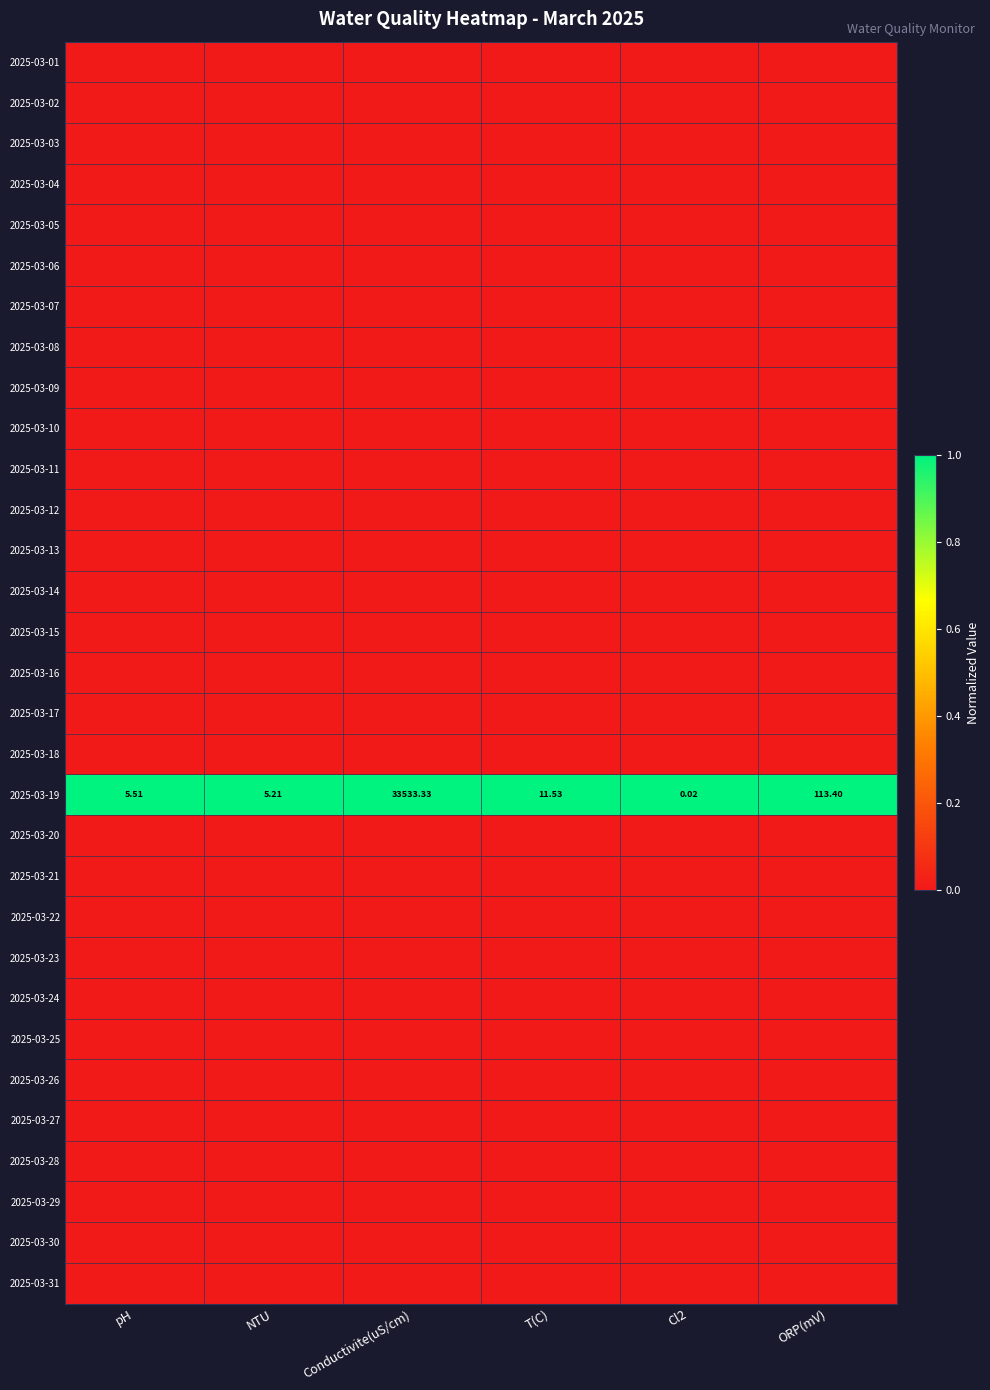

How many series are shown in this chart?

31